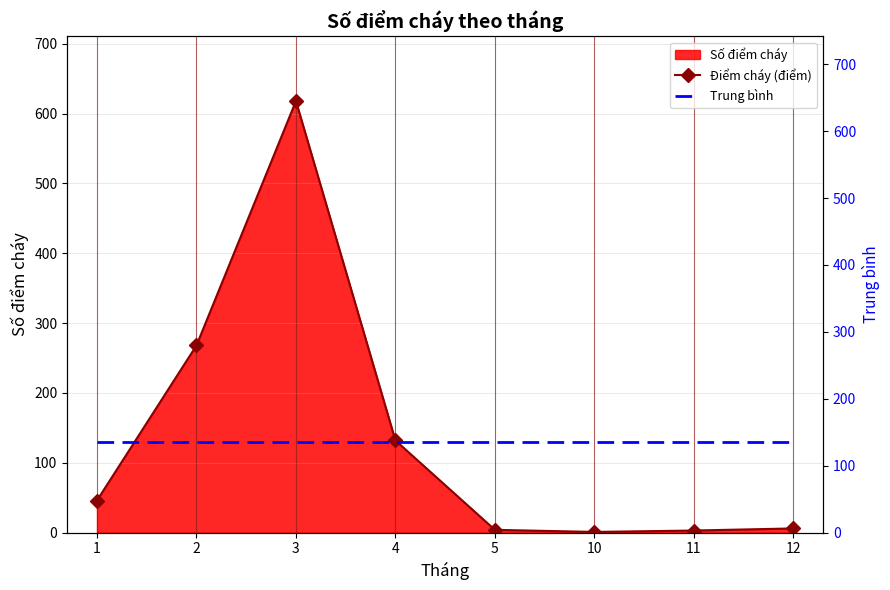

Rank the categories by Điểm cháy (điểm) value from lowest to highest.

10, 11, 5, 12, 1, 4, 2, 3